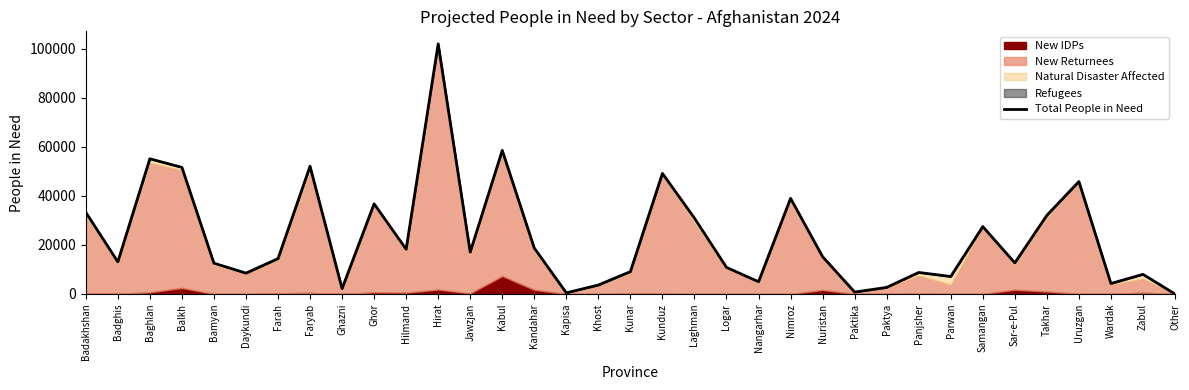

How many interior local valleys (lower than both neighbors) does the data have?

11